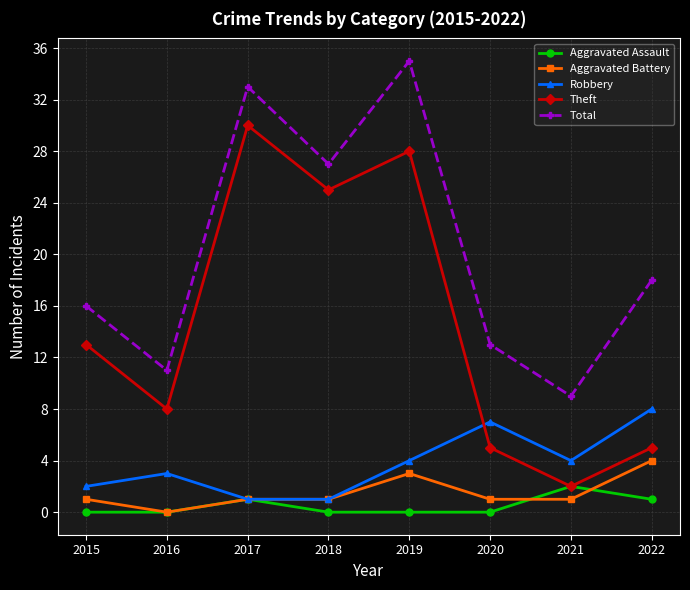

What value does the Total series have at 2019?

35